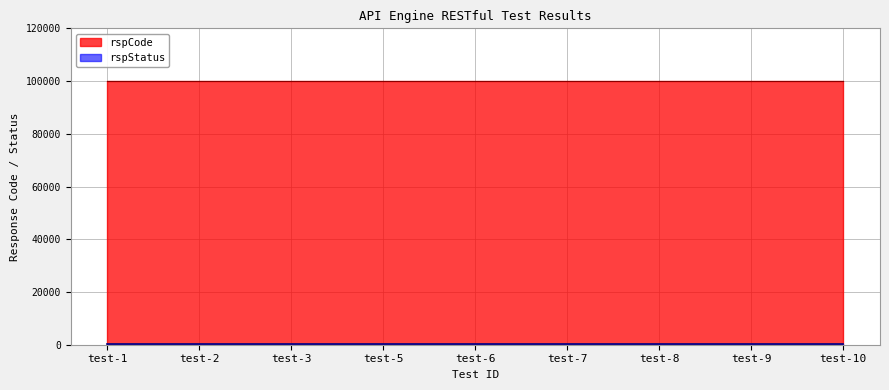

What is the maximum value shown in the chart?

100000